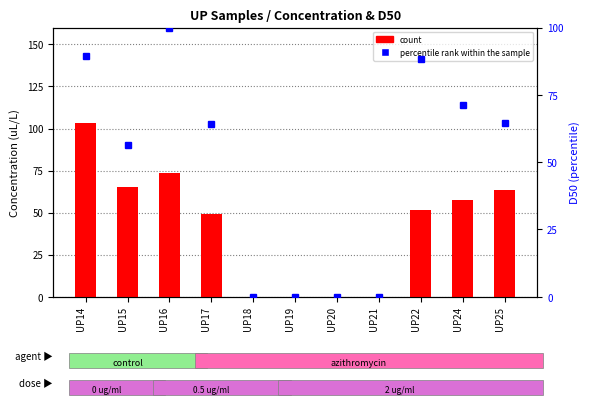

Rank the categories by count value from highest to lowest.

UP14, UP16, UP15, UP25, UP24, UP22, UP17, UP18, UP19, UP20, UP21